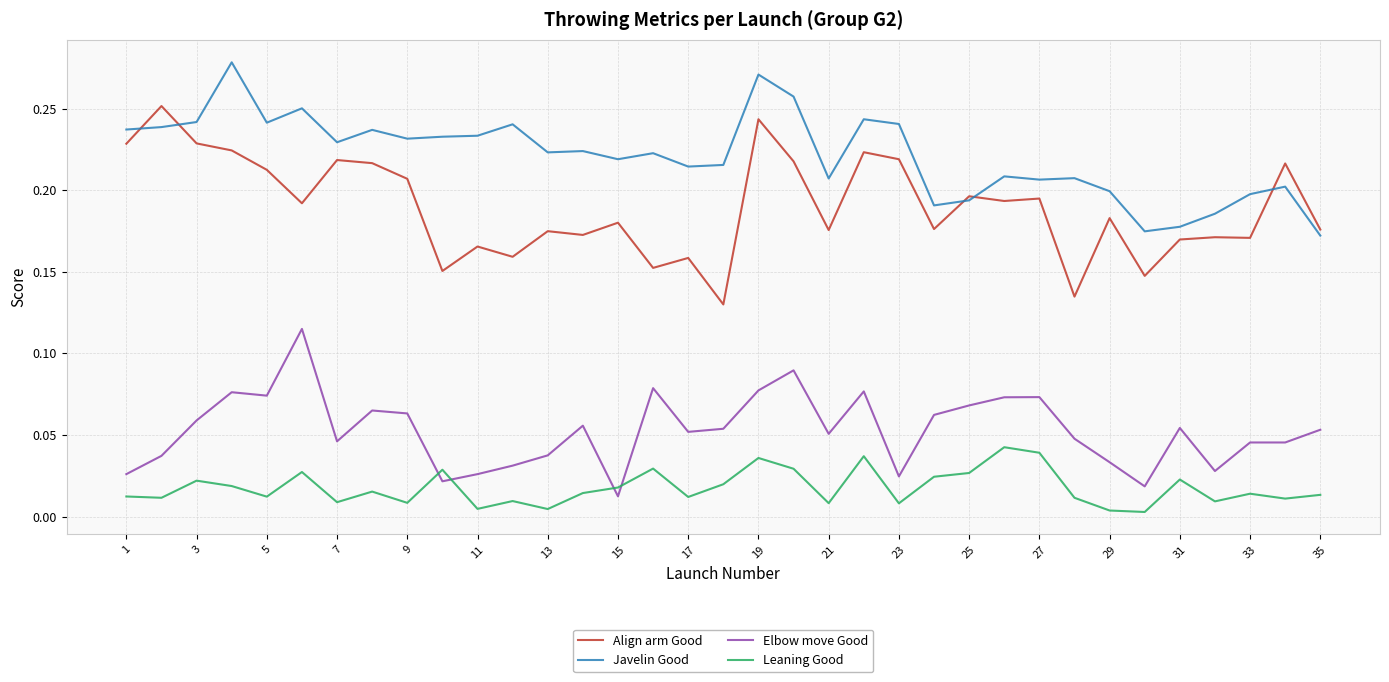

Which series has the widest spread of values?

Align arm Good